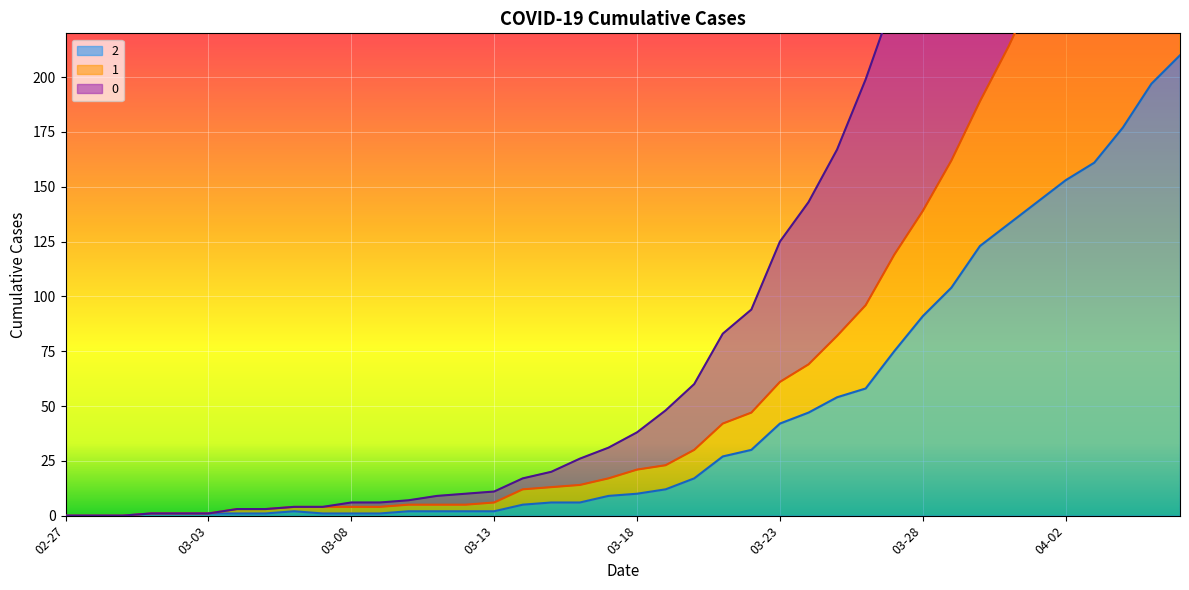

True or false: 2 and 0 cross at least once.

False